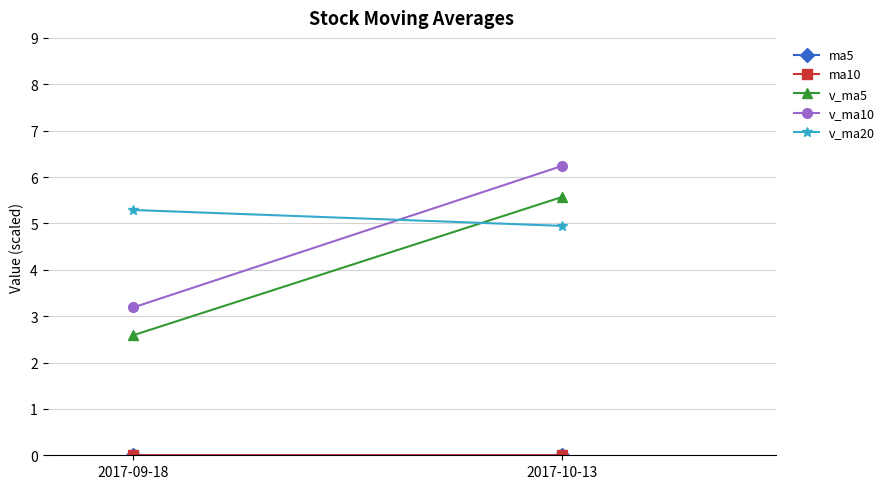

The v_ma20 series shows 2.5 at 2017-09-18. True or false?

False